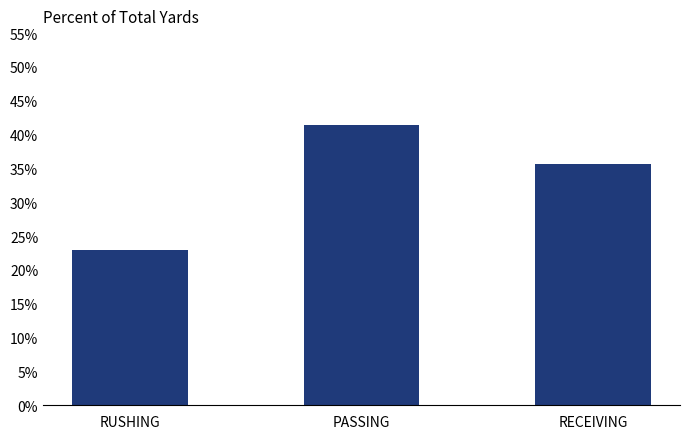

List the labels in order of value, smallest first.

RUSHING, RECEIVING, PASSING